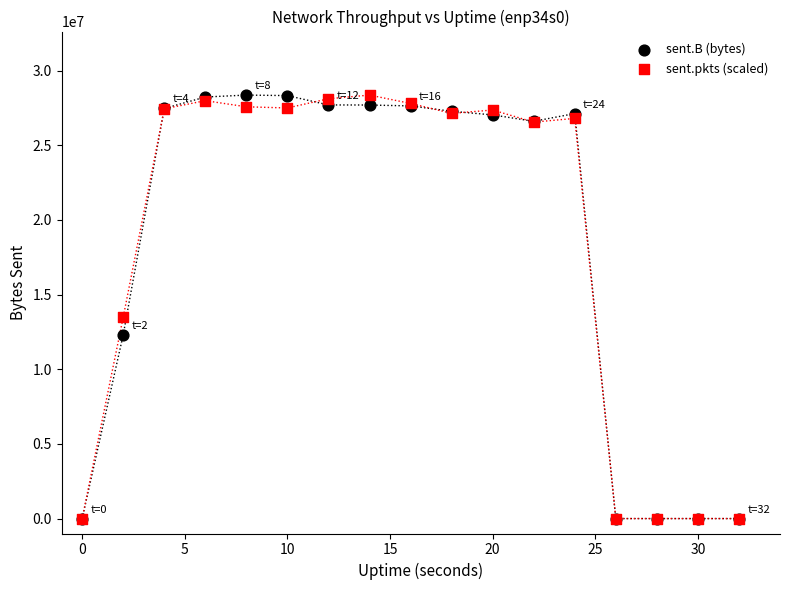

Across all series, what Y value is closest to 14178352?

13488216.4